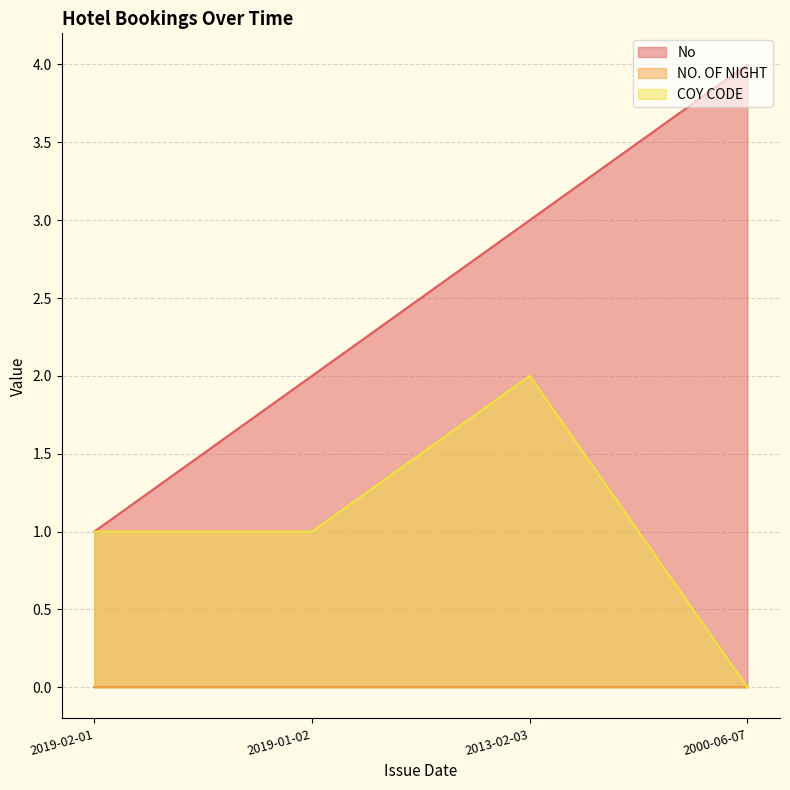

True or false: No has more than 1 interior local peaks.

False